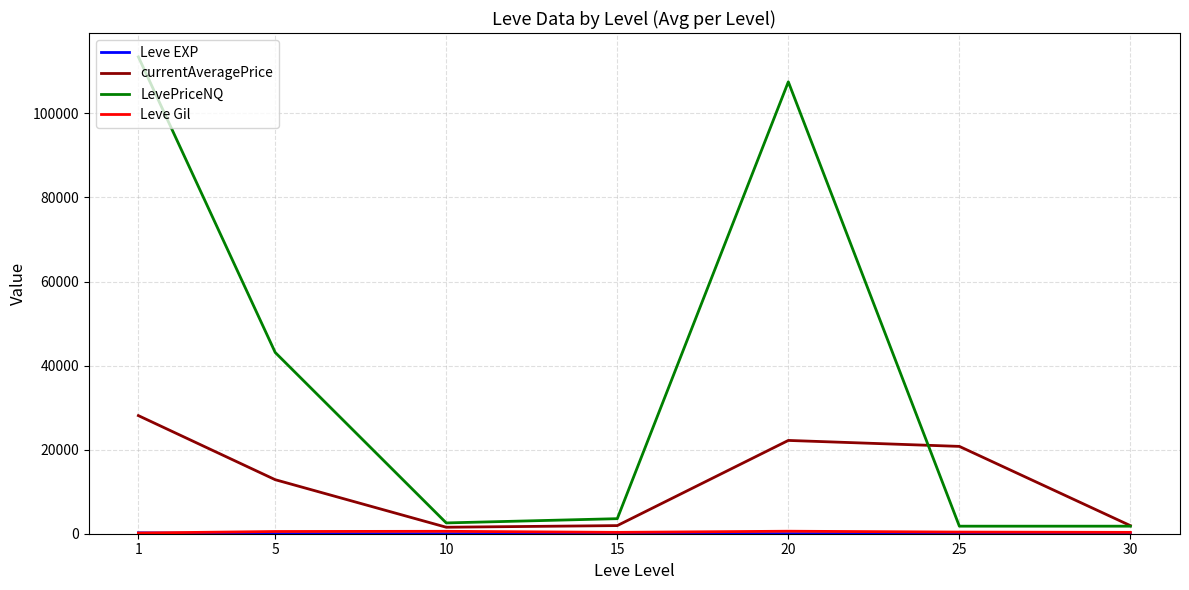

Which series has the largest total across all categories?

LevePriceNQ